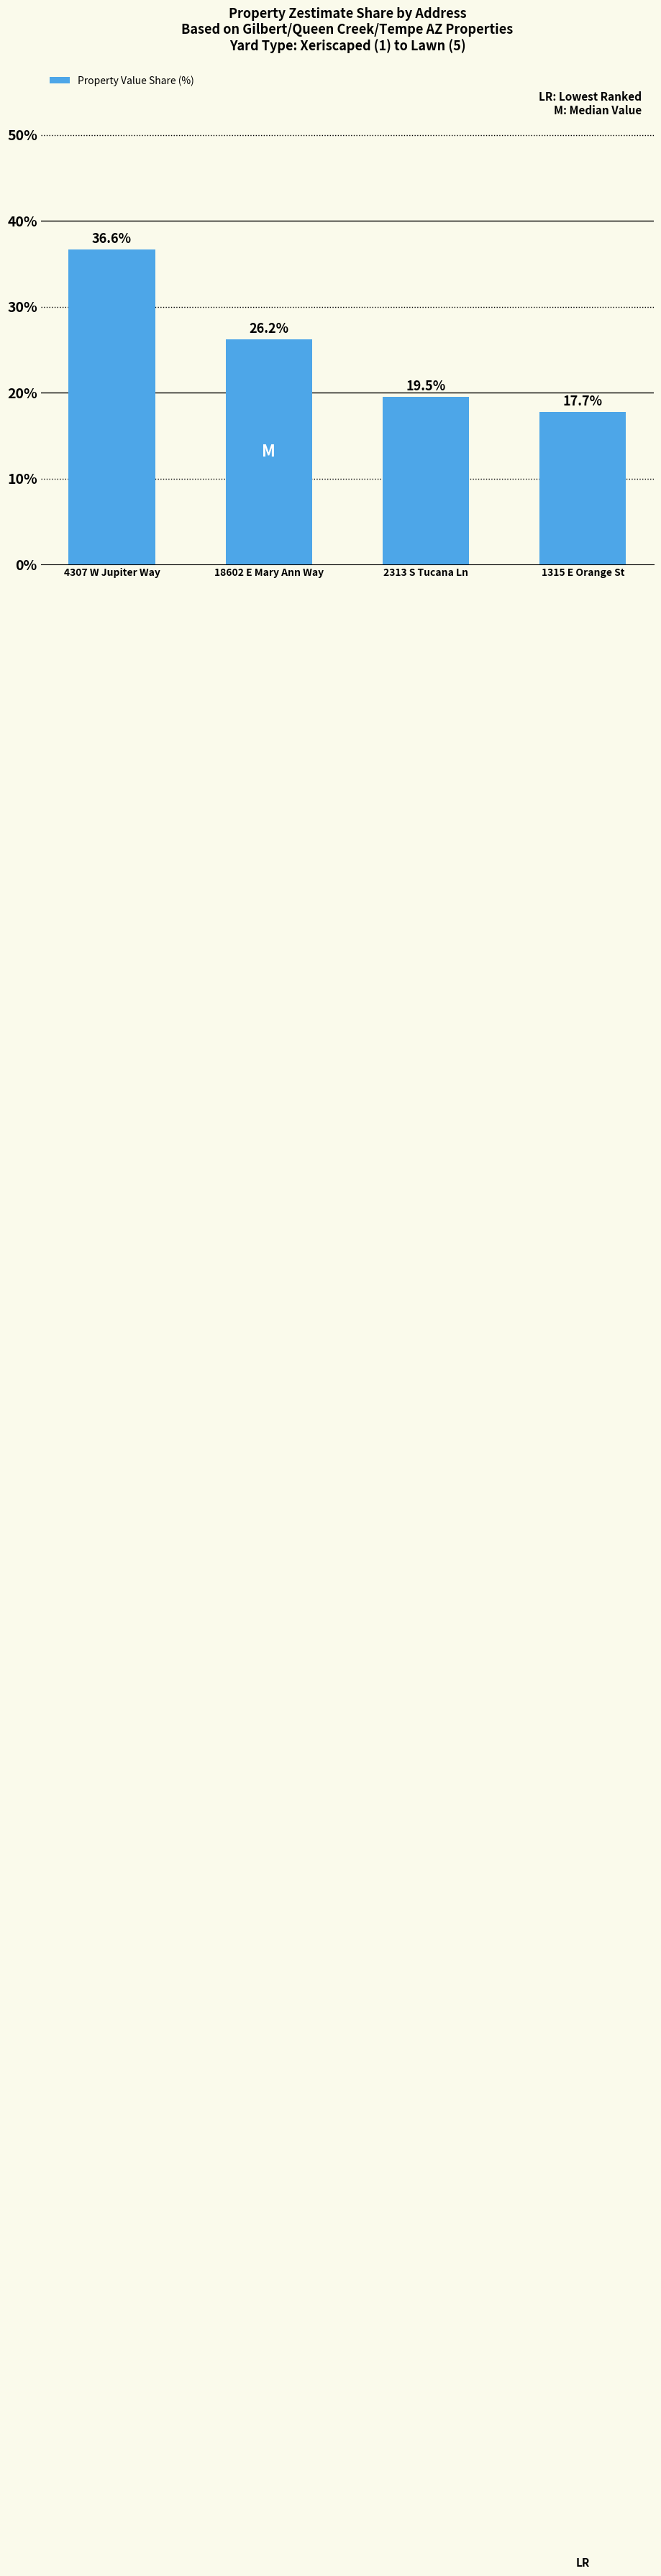

What is the difference between the values at 1315 E Orange St and 4307 W Jupiter Way?

18.9